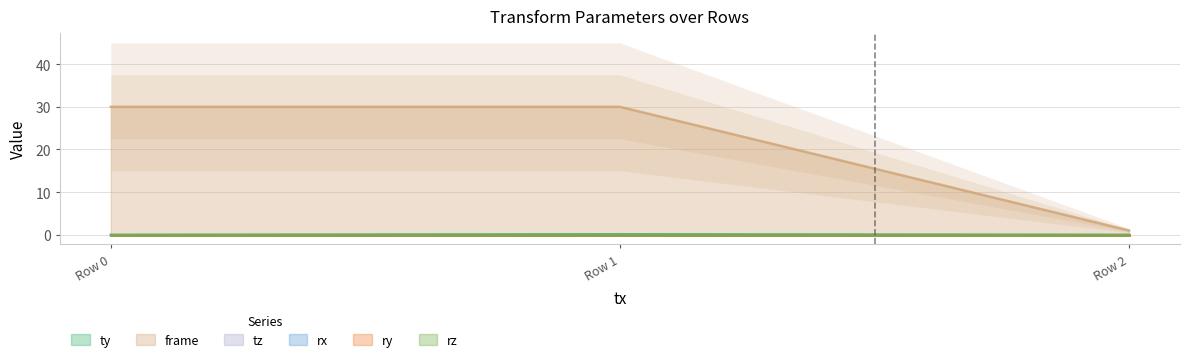

How many lines are shown in the chart?

6